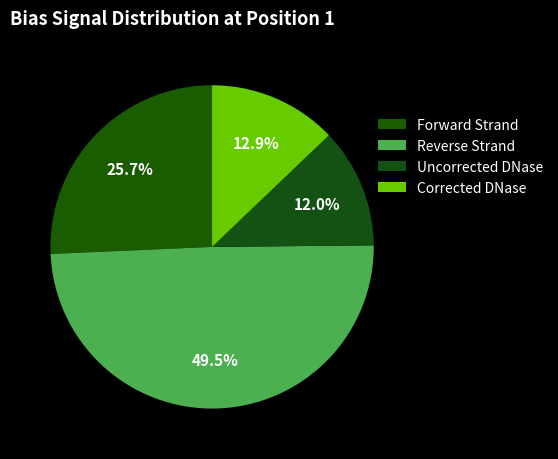

To the nearest percent, what is the combined percentage of Reverse Strand and Uncorrected DNase?

61%